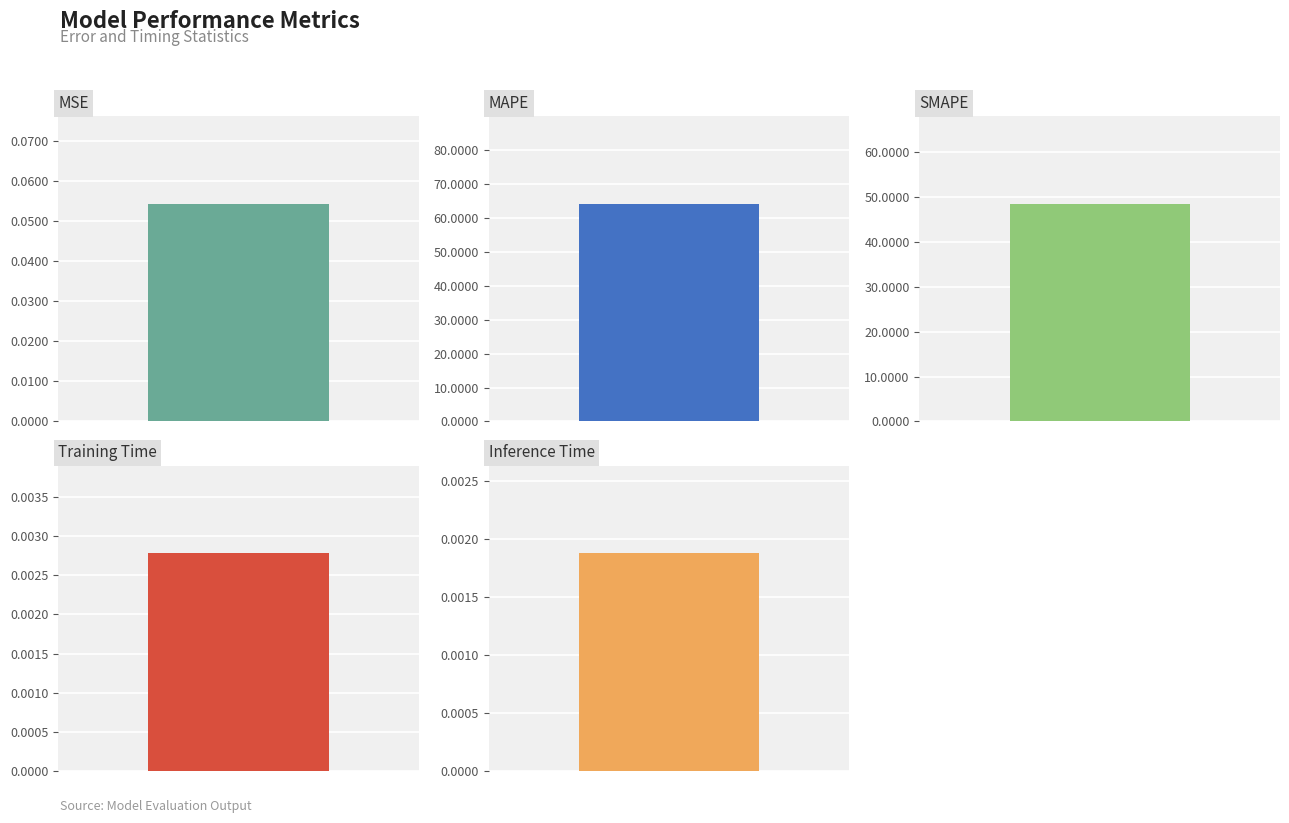

What is the sum of the values at SMAPE and Training Time?

48.6